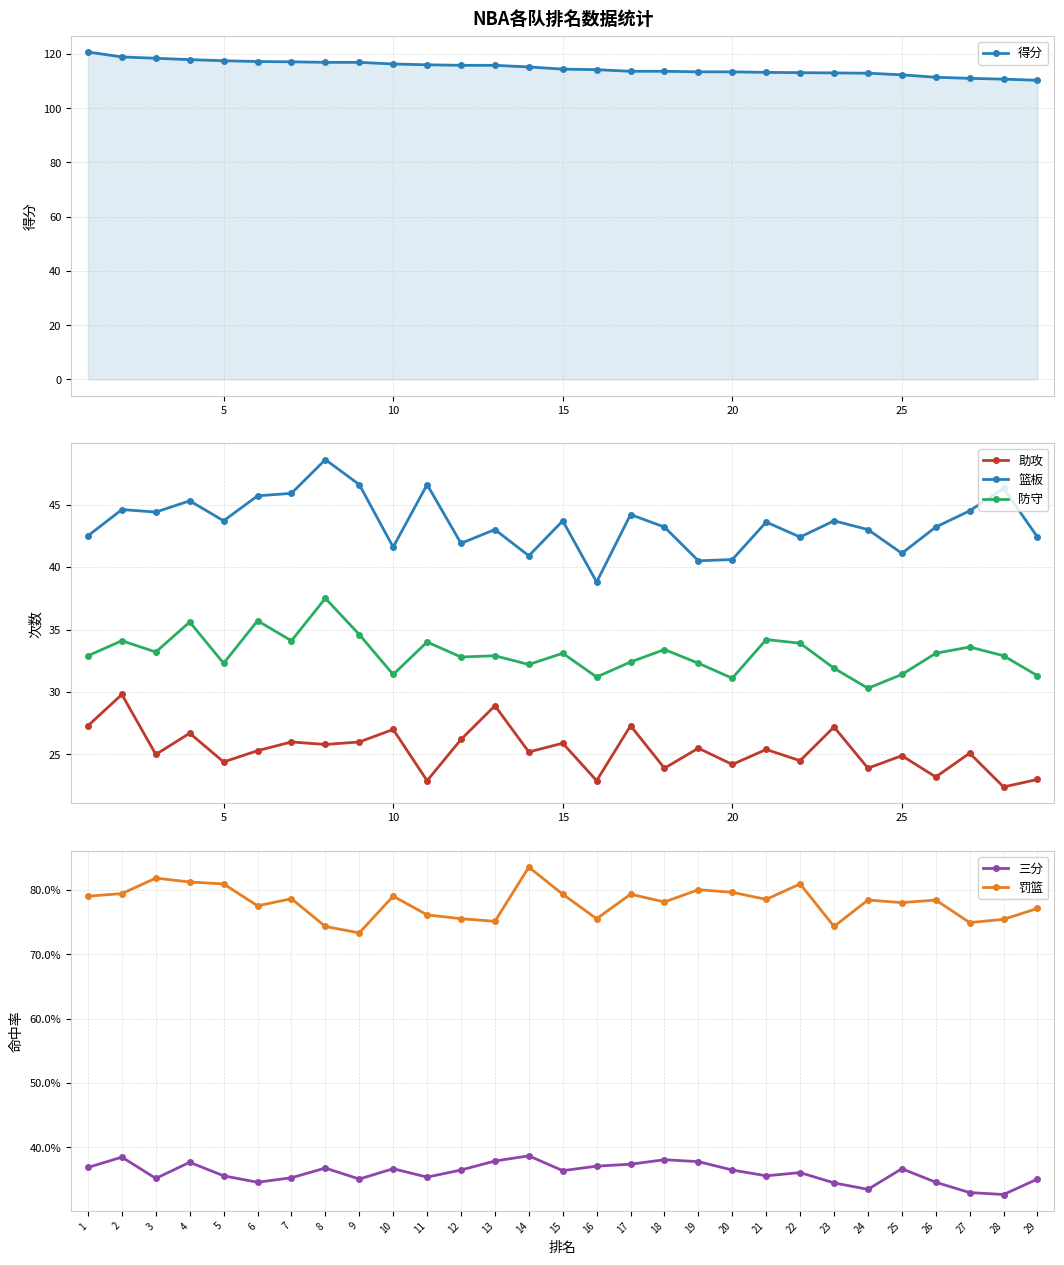

What is the value of the 篮板 point at the 1st from the left?

42.5